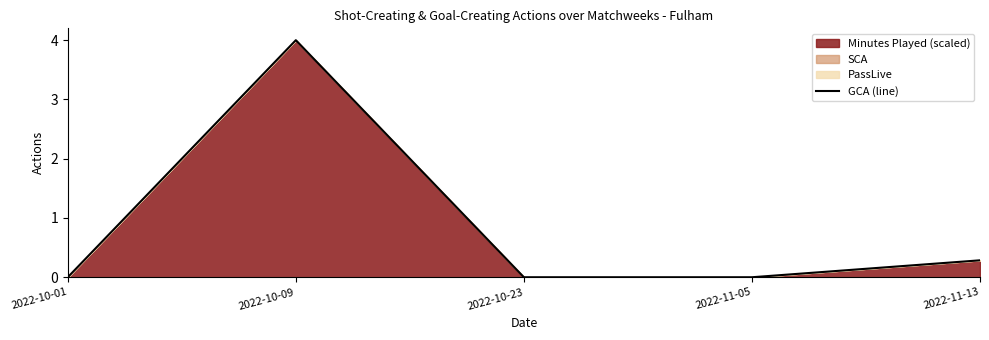

What is the label of the 4th point from the left?

2022-11-05